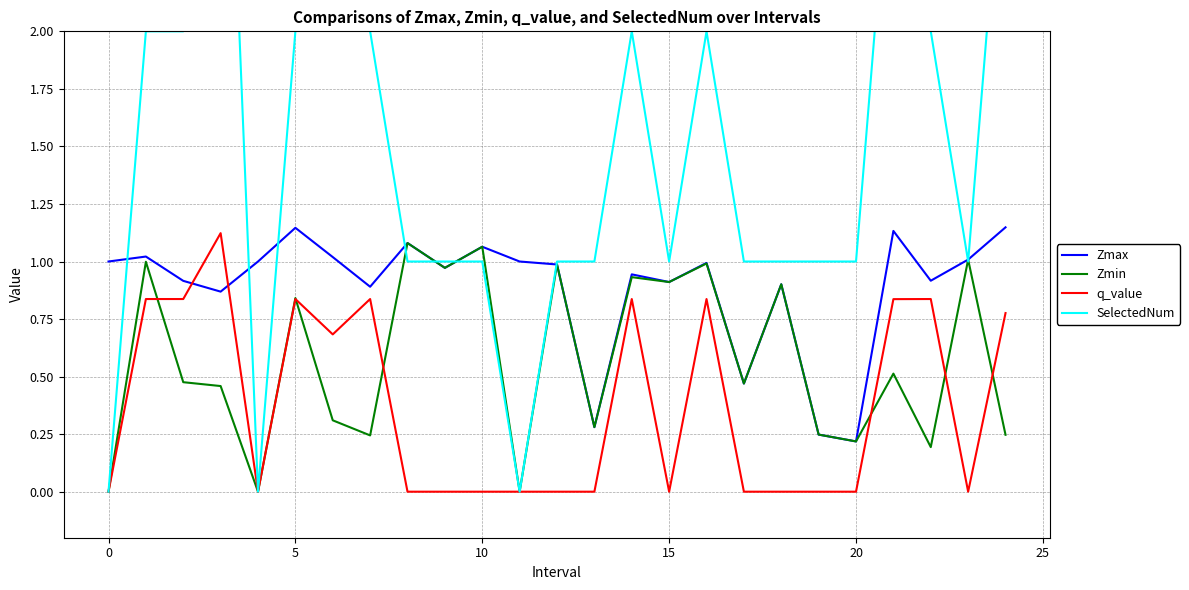

How many SelectedNum values are between 1 and 2?

18